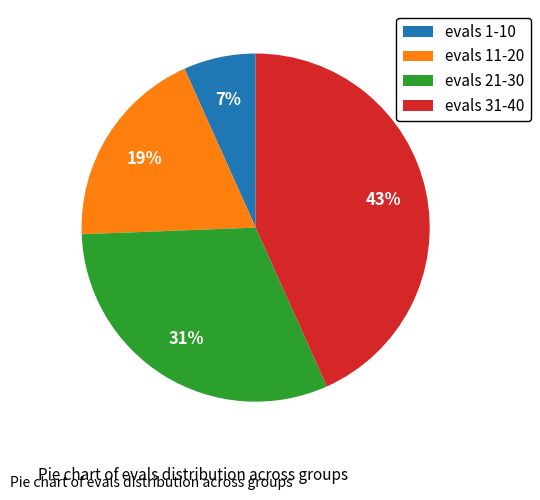

To the nearest percent, what is the difference between the evals 1-10 and evals 21-30 slice percentages?

24%